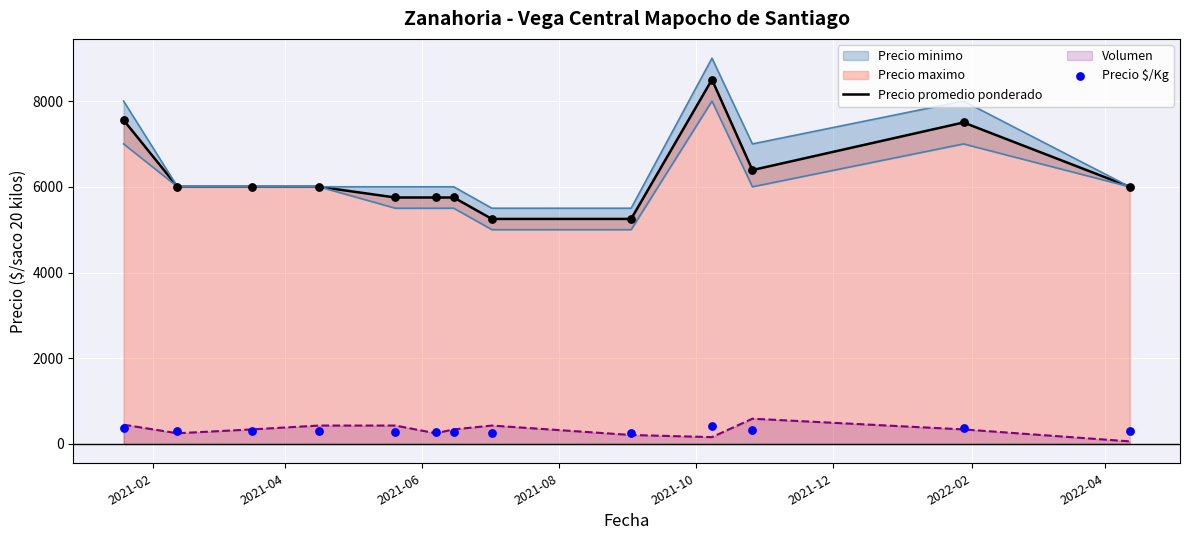

Which series has the largest Y range (max minus min)?

Precio promedio ponderado